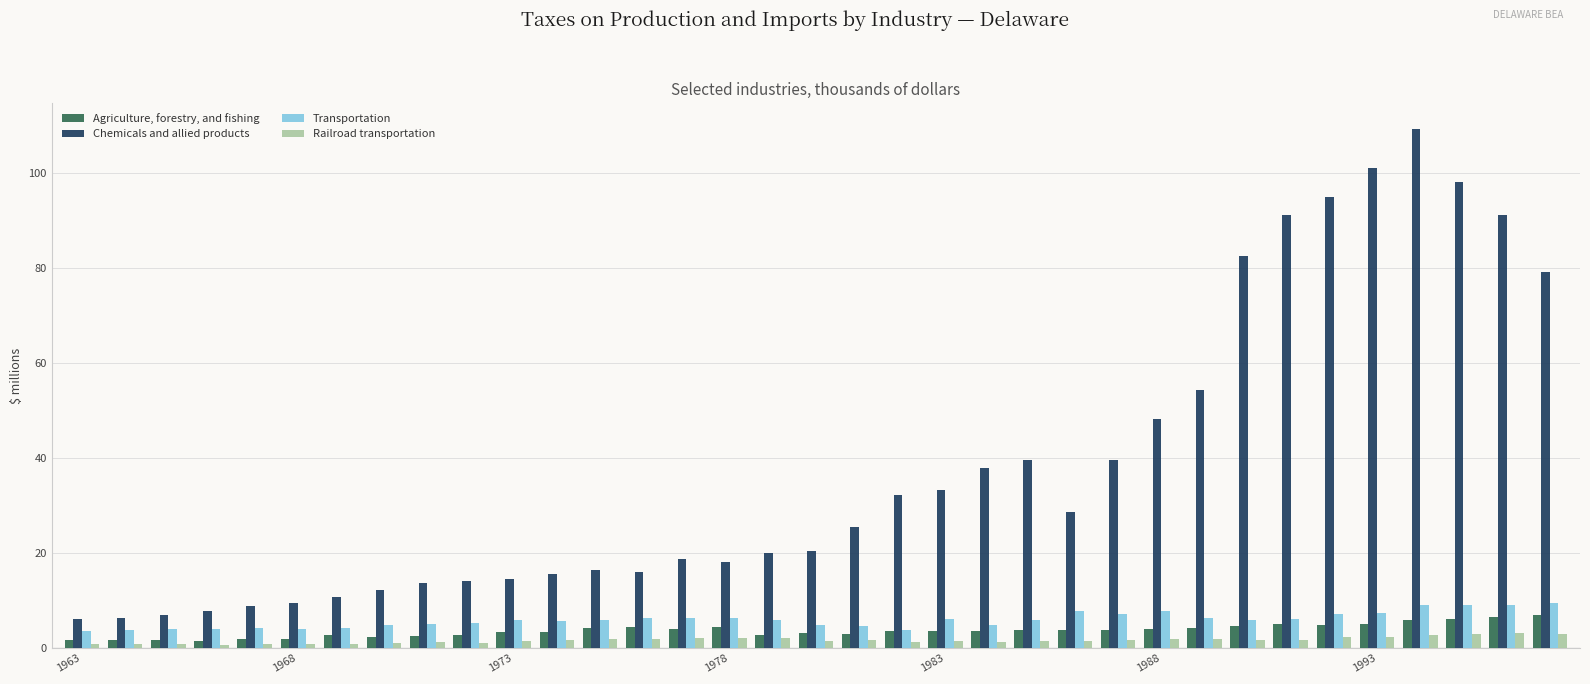

How many bars are there in total?

140